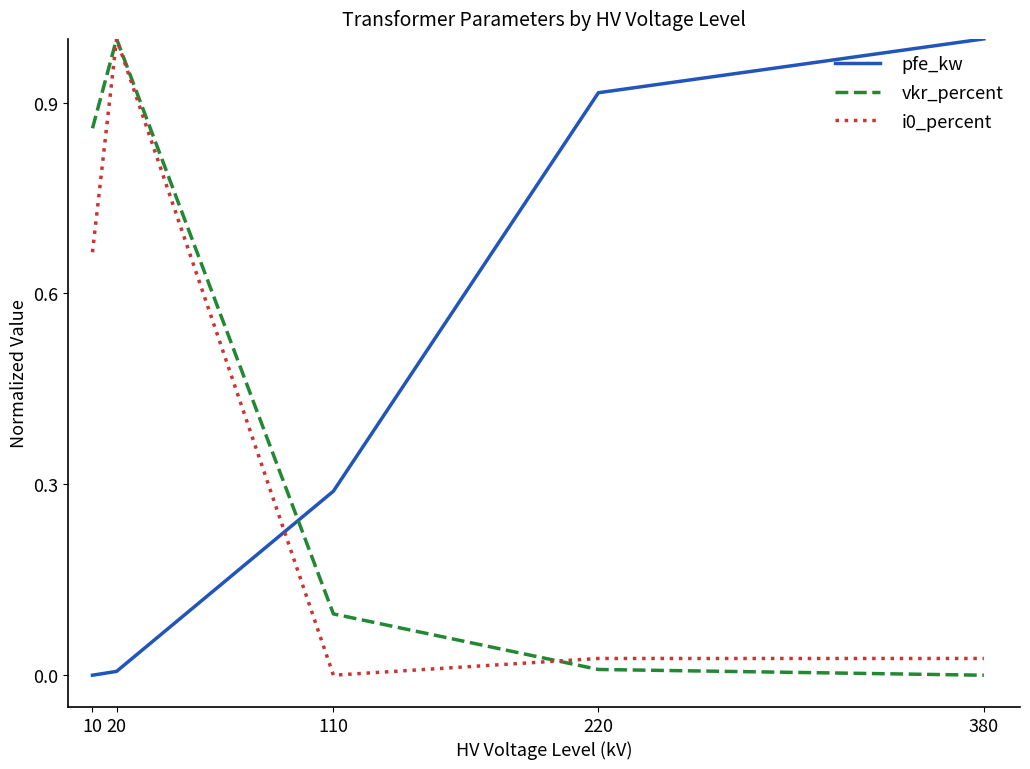

Is it true that pfe_kw equals 1.0 at 380?

True